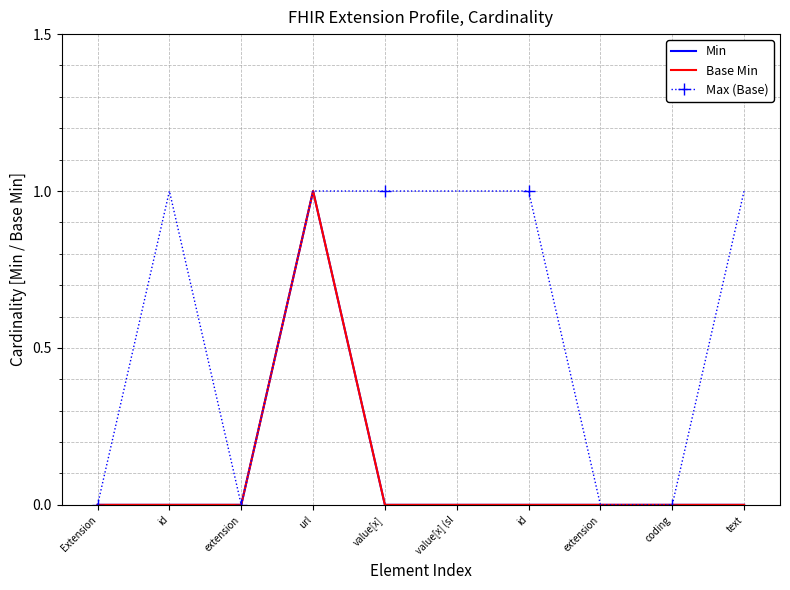

How many interior local peaks does the Base Min series have?

1